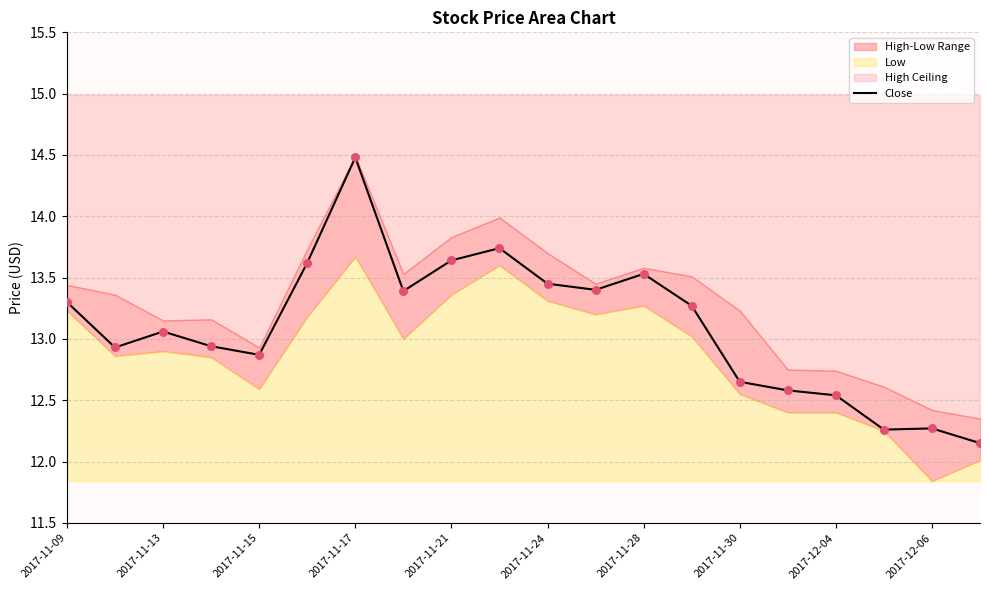

The Close series shows 6.1 at 2017-12-04. True or false?

False